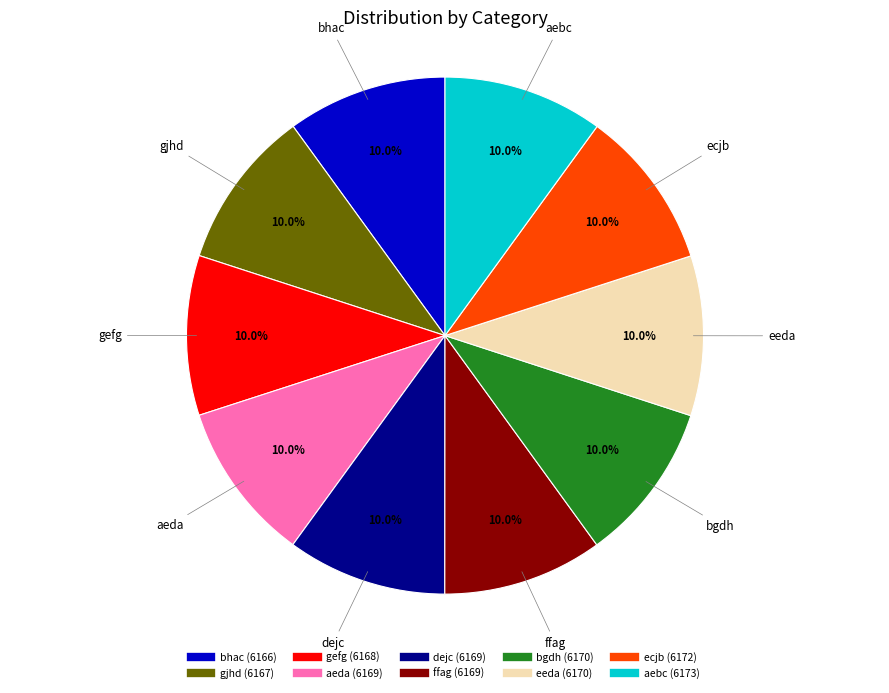

Is there a majority slice in this chart?

No